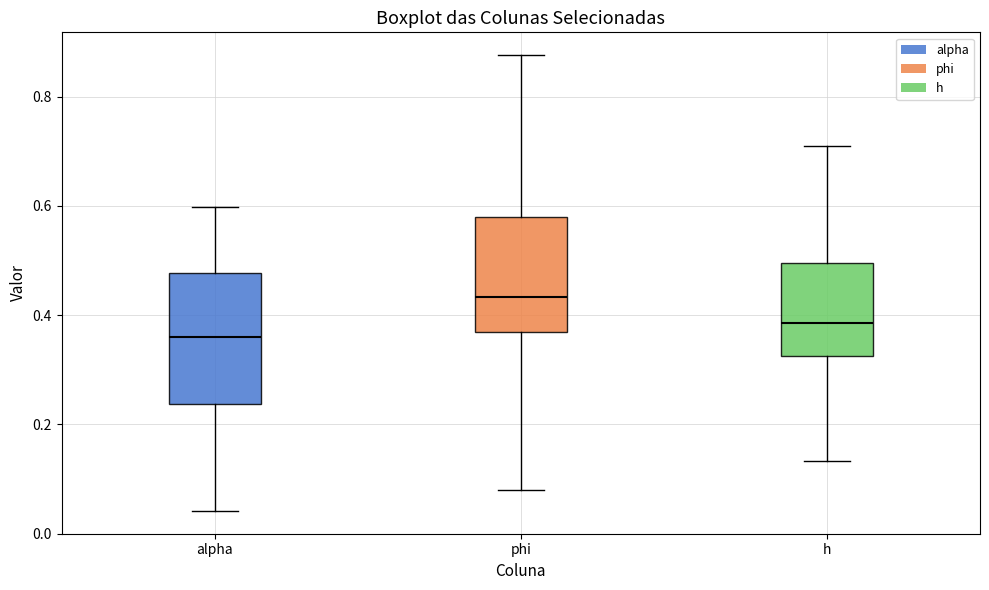

Reading left to right, transcribe this box plot: for each box, give where its median line is, the range the box spans, and where its two whiskers end, as read against the y-axis. The values are not printed on the chart, so give them approximately, as read against the axis.

alpha: median 0.36, box 0.24 to 0.48, whiskers 0.04 to 0.60
phi: median 0.44, box 0.36 to 0.58, whiskers 0.08 to 0.88
h: median 0.38, box 0.32 to 0.50, whiskers 0.14 to 0.70